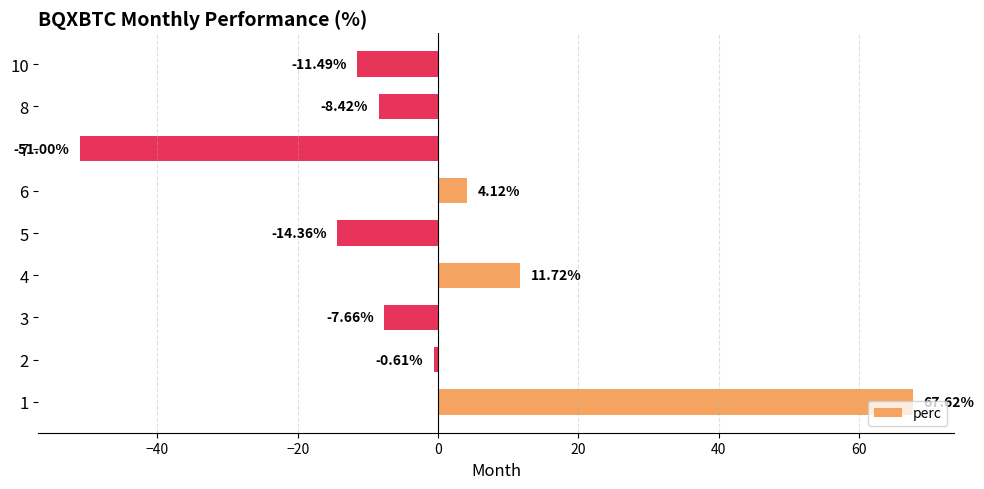

List the labels in order of value, smallest first.

7, 5, 10, 8, 3, 2, 6, 4, 1